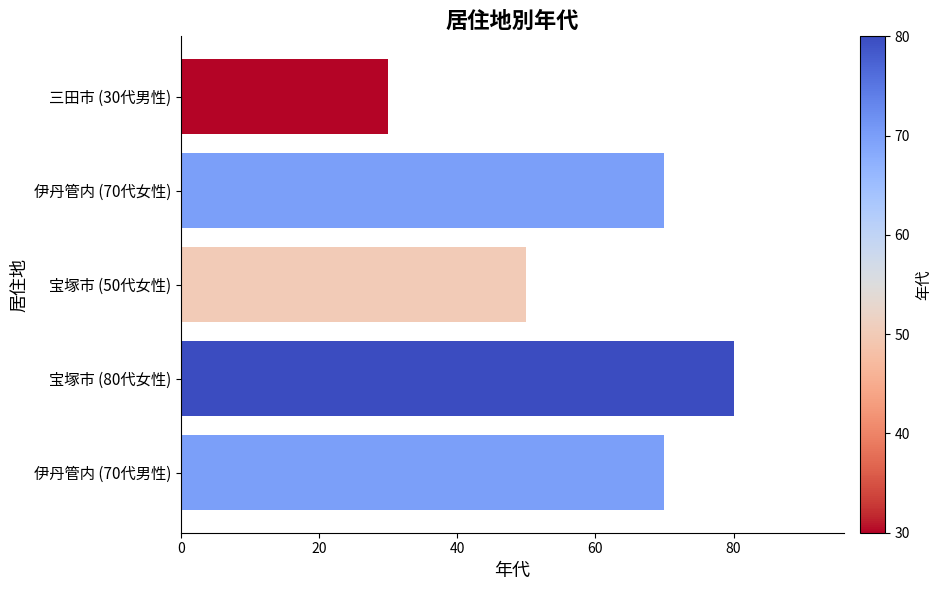

What is the minimum value shown in the chart?

30